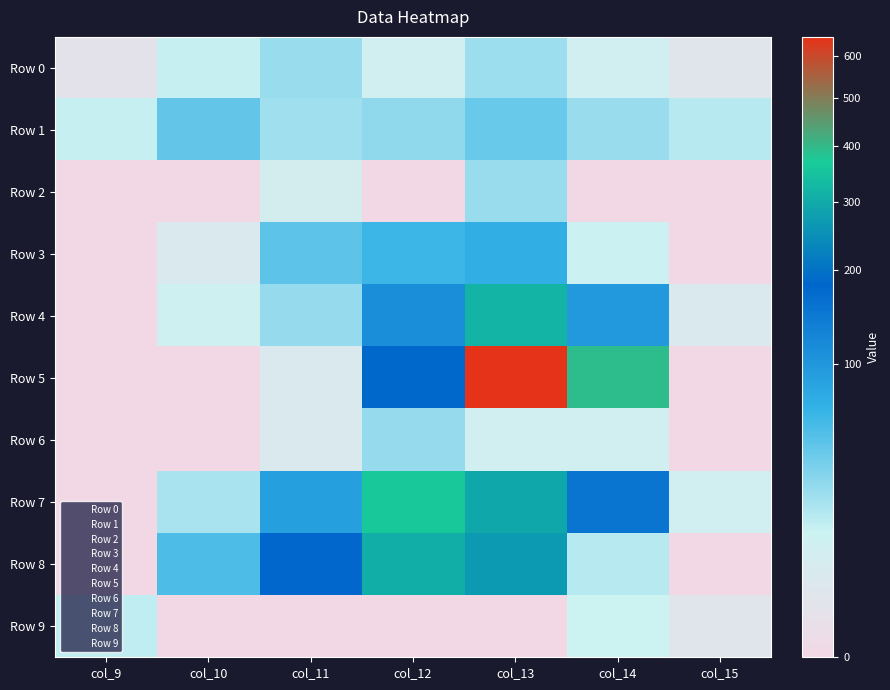

Reading left to right, what are all the values shown in this chart?

Row 0: col_9=1	col_10=13	col_11=24	col_12=8	col_13=23	col_14=8	col_15=2
Row 1: col_9=13	col_10=43	col_11=22	col_12=27	col_13=41	col_14=24	col_15=16
Row 2: col_9=0	col_10=0	col_11=7	col_12=0	col_13=24	col_14=0	col_15=0
Row 3: col_9=0	col_10=4	col_11=46	col_12=61	col_13=69	col_14=11	col_15=0
Row 4: col_9=0	col_10=10	col_11=25	col_12=112	col_13=318	col_14=97	col_15=4
Row 5: col_9=0	col_10=0	col_11=4	col_12=184	col_13=649	col_14=391	col_15=0
Row 6: col_9=0	col_10=0	col_11=4	col_12=25	col_13=8	col_14=8	col_15=0
Row 7: col_9=0	col_10=20	col_11=88	col_12=361	col_13=293	col_14=153	col_15=8
Row 8: col_9=0	col_10=53	col_11=177	col_12=304	col_13=267	col_14=16	col_15=0
Row 9: col_9=14	col_10=0	col_11=0	col_12=0	col_13=0	col_14=12	col_15=2